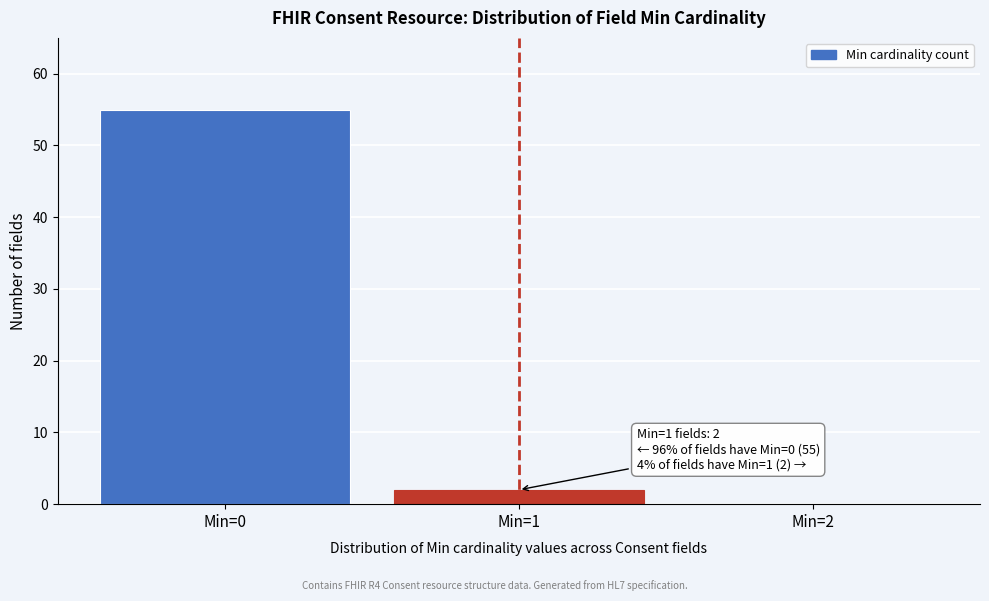

Reading left to right, list all the values displayed in this chart.

Min=0=55	Min=1=2	Min=2=0